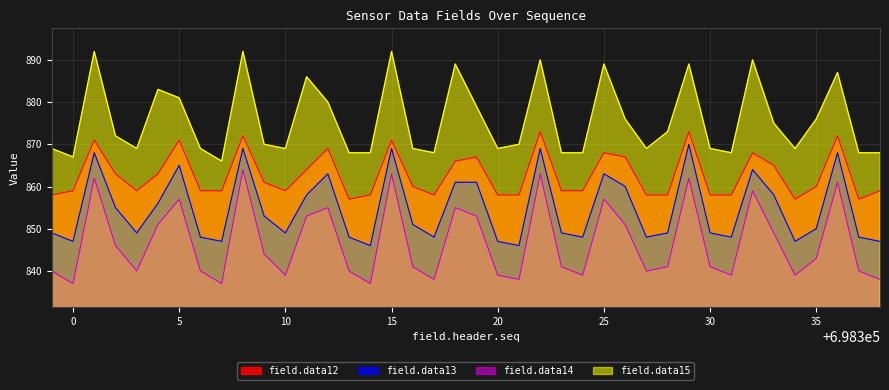

What is the spread (max minus min) of values at 698324?

29